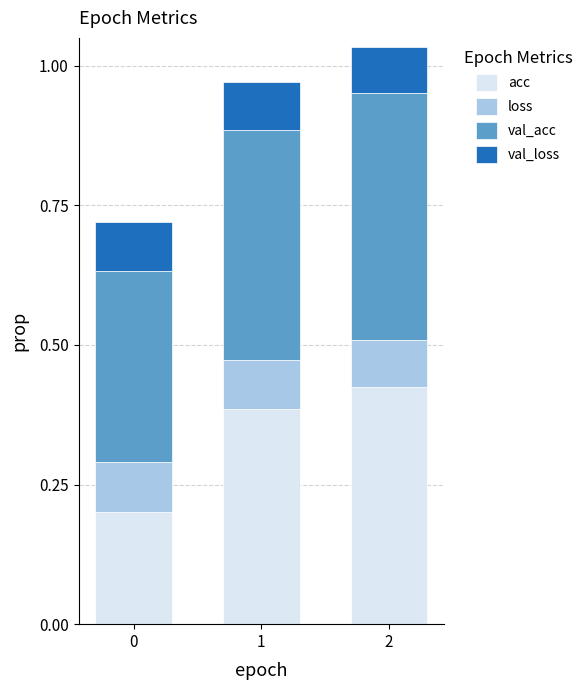

List the labels in order of acc value, largest first.

2, 1, 0